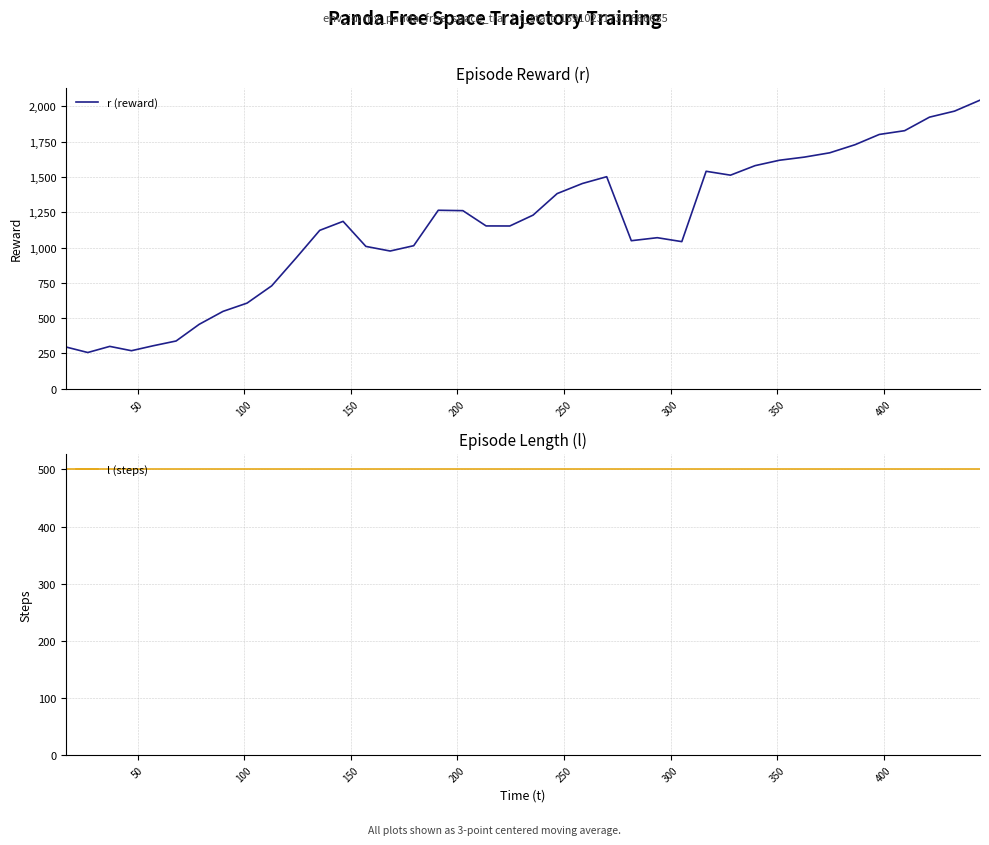

Reading right to left, transcribe all the data shown in this chart.

r (reward): 2043.9	1966.3	1923.6	1827.8	1801.1	1728.3	1671.1	1640.5	1618.5	1580.2	1512.7	1540.2	1042.0	1069.9	1048.5	1501.8	1453.7	1382.2	1229.8	1152.8	1153.2	1261.4	1264.2	1013.2	975.5	1008.2	1185.6	1121.9	928.1	728.9	606.5	548.1	456.4	338.3	304.6	269.5	300.1	256.7	295.7
l (steps): 500.0	500.0	500.0	500.0	500.0	500.0	500.0	500.0	500.0	500.0	500.0	500.0	500.0	500.0	500.0	500.0	500.0	500.0	500.0	500.0	500.0	500.0	500.0	500.0	500.0	500.0	500.0	500.0	500.0	500.0	500.0	500.0	500.0	500.0	500.0	500.0	500.0	500.0	500.0